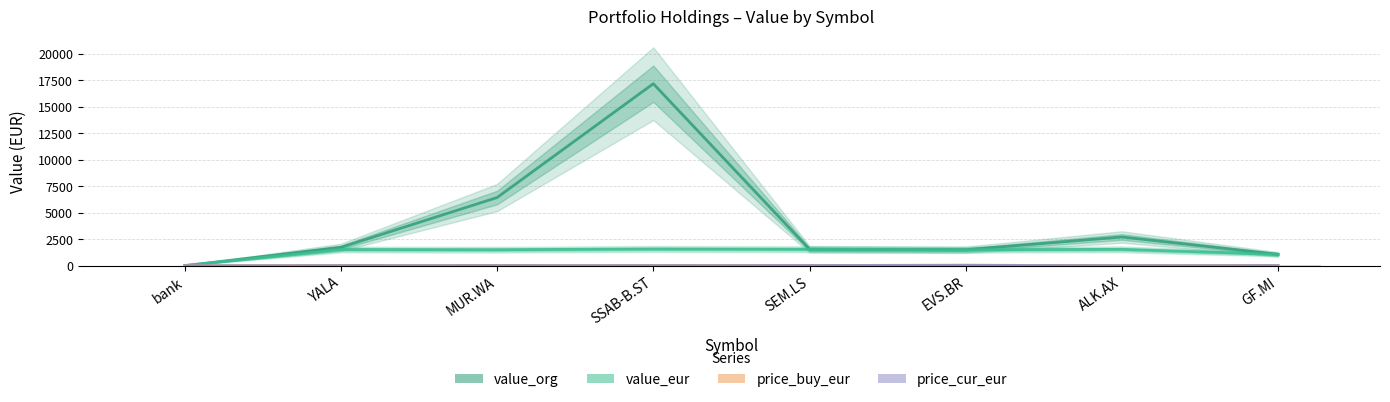

What is the value of the value_org bar at the 8th from the left?

1065.0